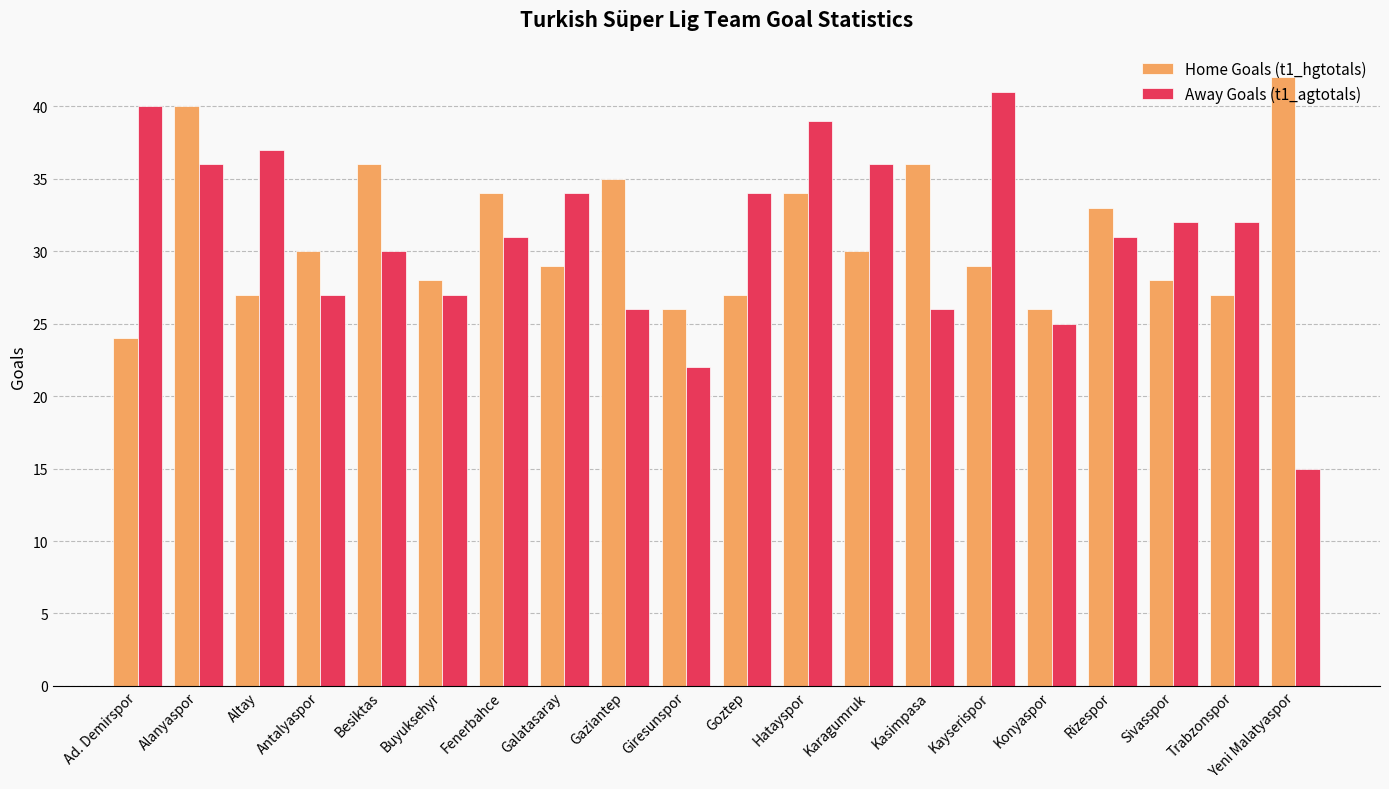

Is the value of Home Goals (t1_hgtotals) at Ad. Demirspor greater than the value of Away Goals (t1_agtotals) at Ad. Demirspor?

No